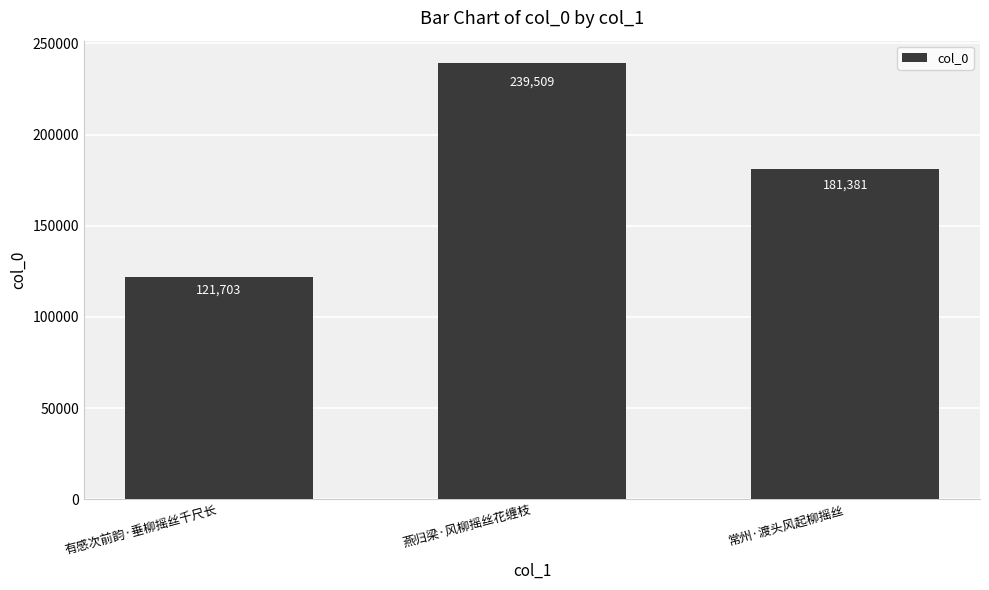

How many data points are less than 181381?

1